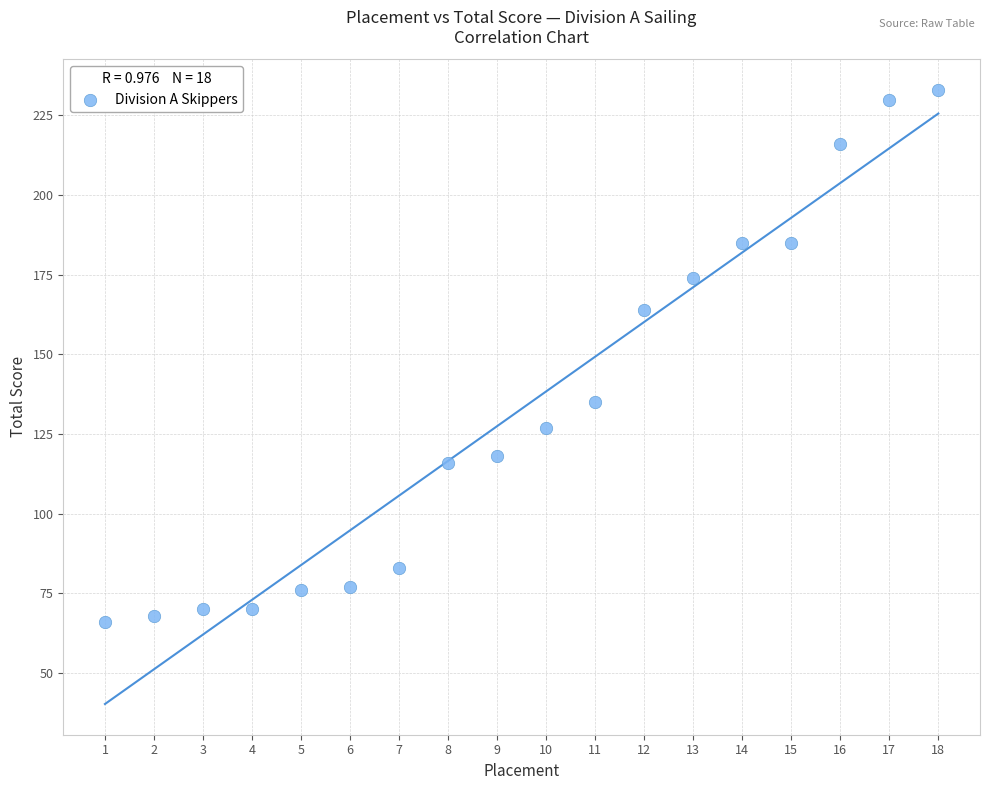

What is the range of X values (max minus min)?

17